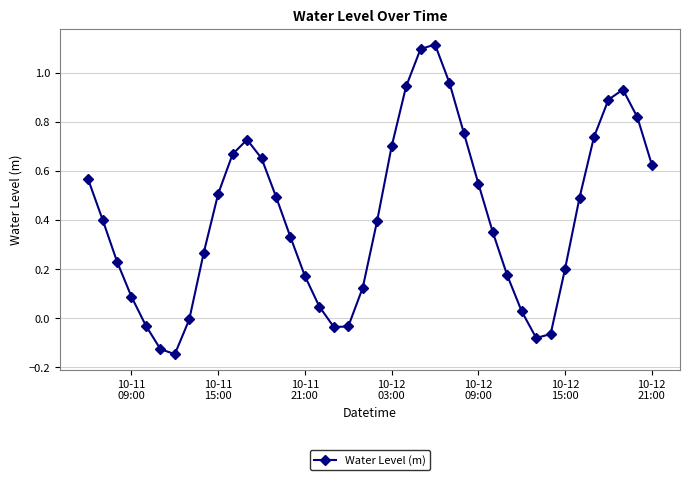

What is the difference between the maximum and minimum values?

1.3